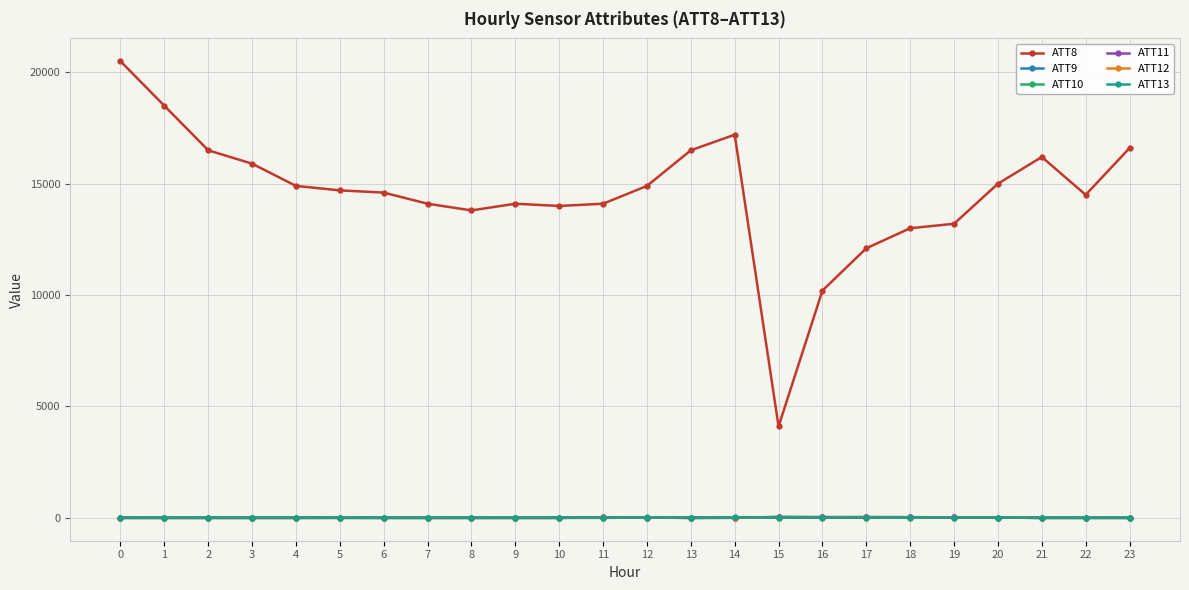

Is the value of ATT8 at 12 greater than the value of ATT12 at 9?

Yes